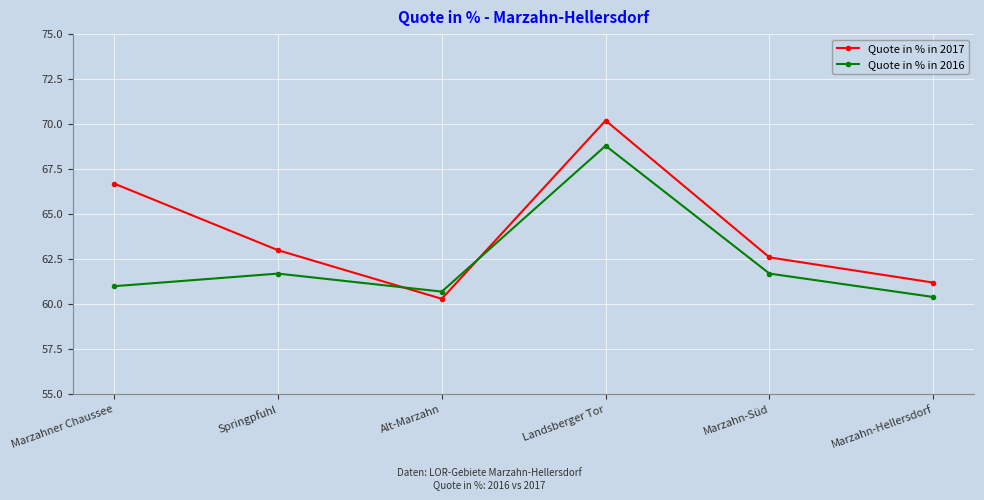

Which series changed the most between Marzahner Chaussee and Alt-Marzahn?

Quote in % in 2017